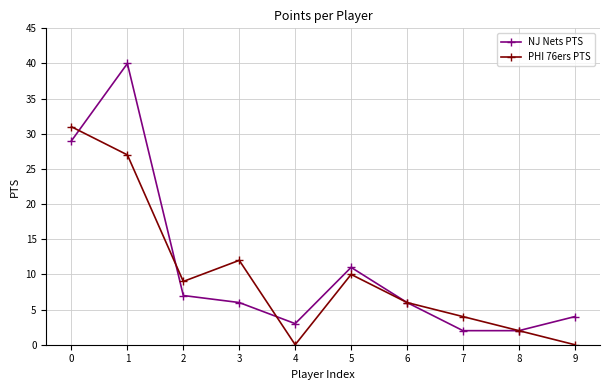

Where is the first local maximum for PHI 76ers PTS?

3